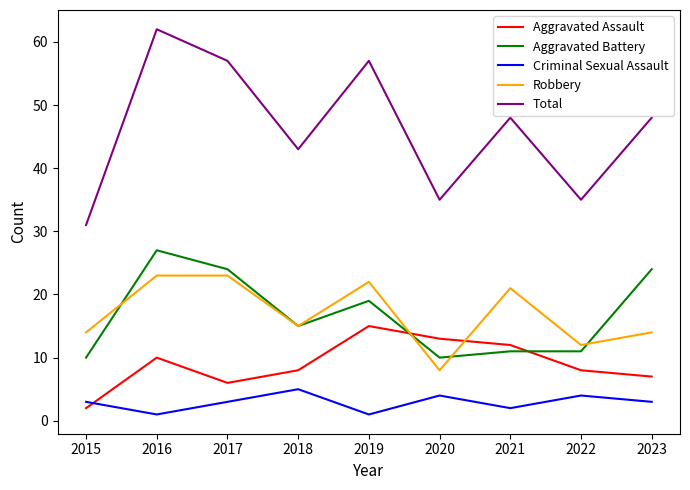

Rank the series by their maximum value, from lowest to highest.

Criminal Sexual Assault, Aggravated Assault, Robbery, Aggravated Battery, Total